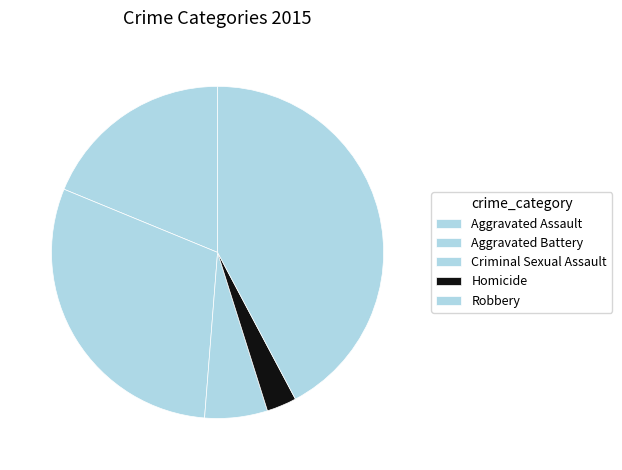

What percentage is the Aggravated Assault slice, to the nearest percent?

19%